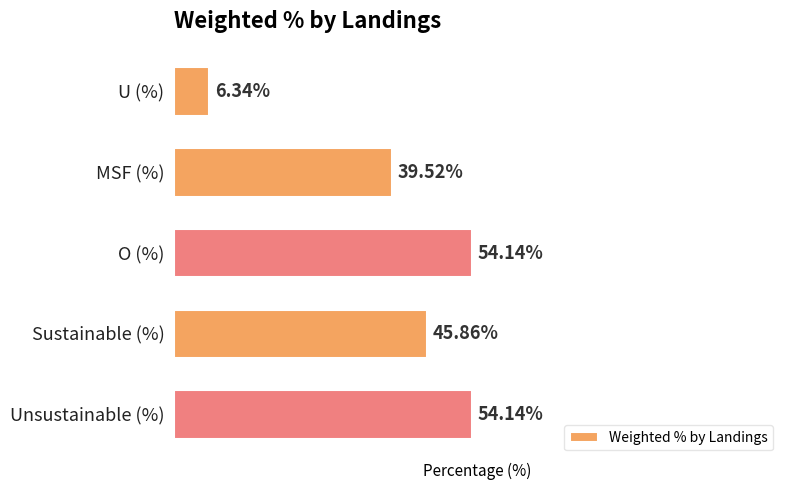

Between Sustainable (%) and U (%), which is larger?

Sustainable (%)